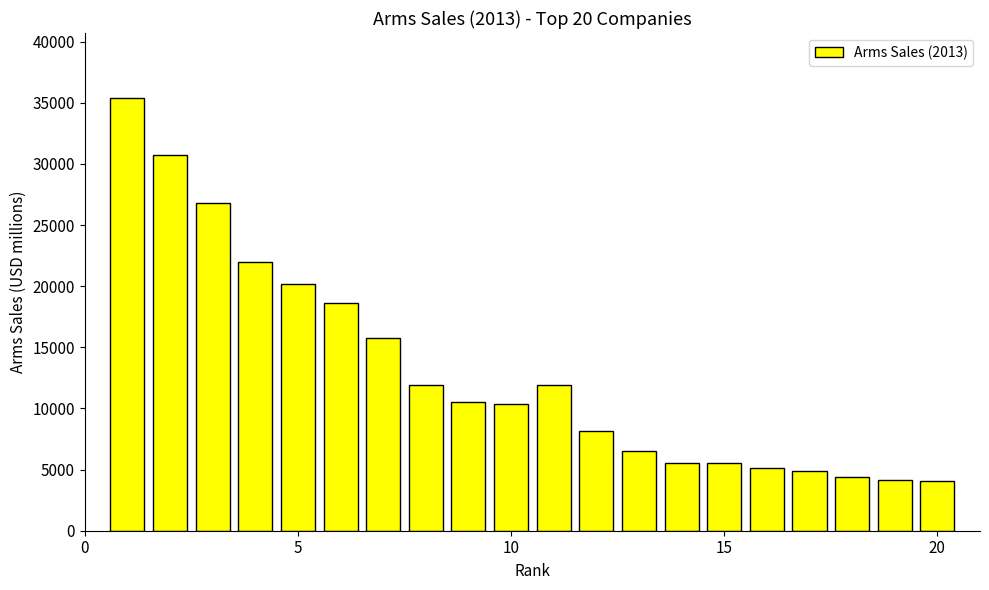

What is the minimum value shown in the chart?

4100